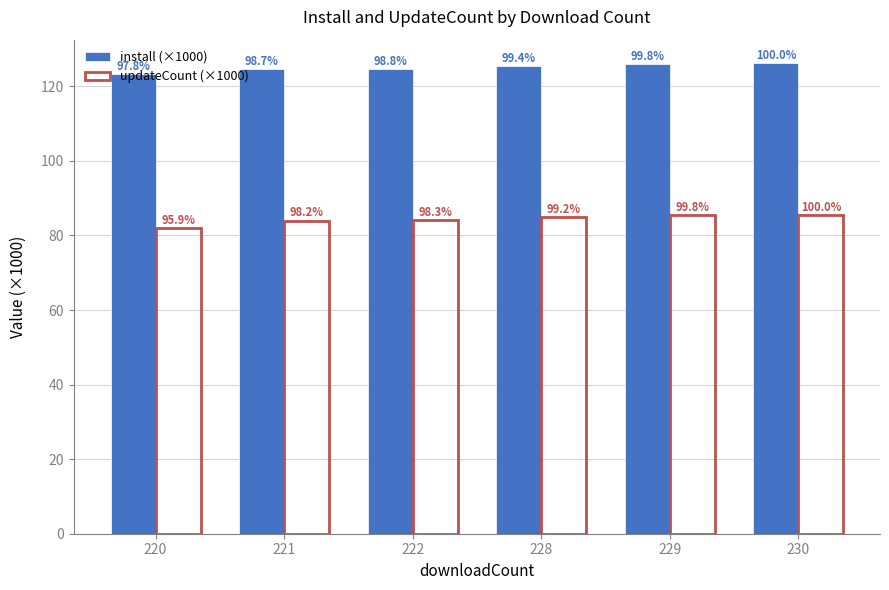

At which label does install (×1000) first exceed 125?

228